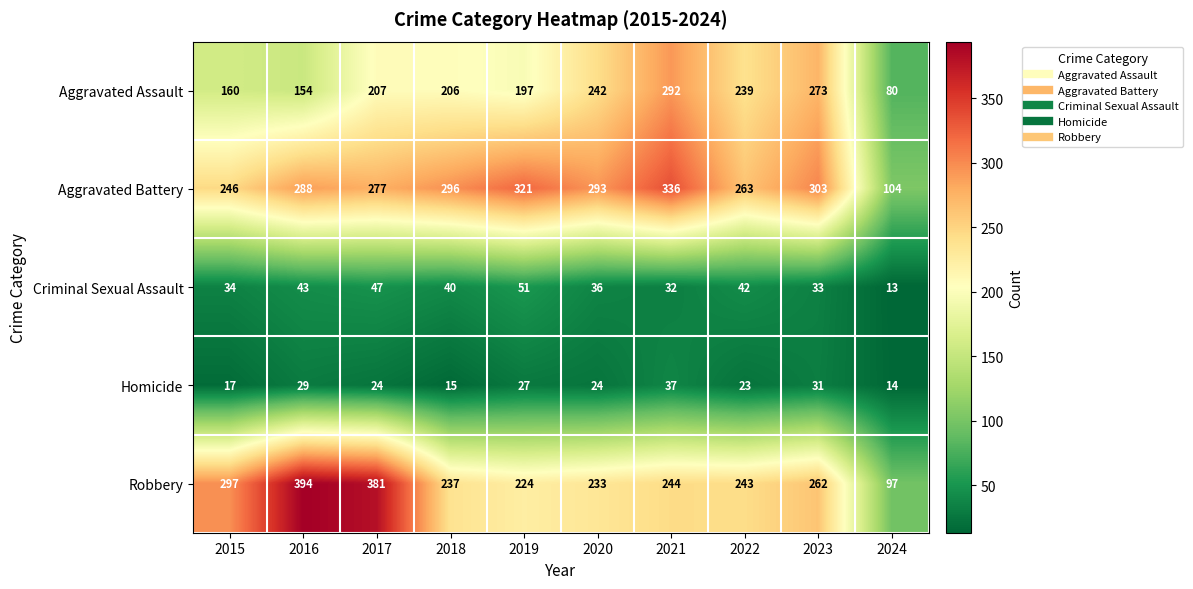

List the series in order of their peak value, highest first.

Robbery, Aggravated Battery, Aggravated Assault, Criminal Sexual Assault, Homicide